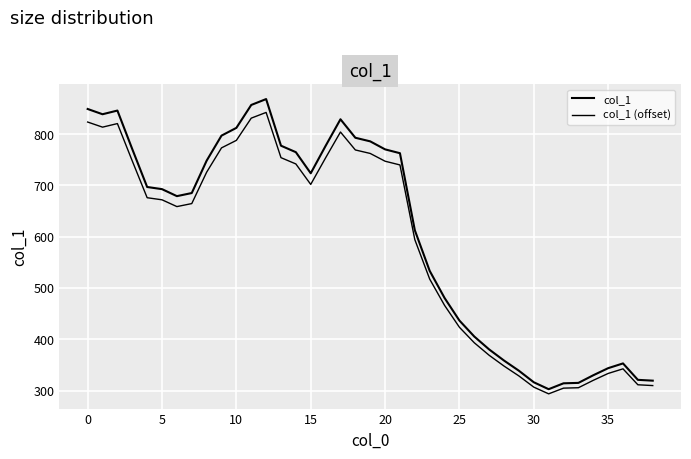

Is this an area chart (filled region under the line)?

No